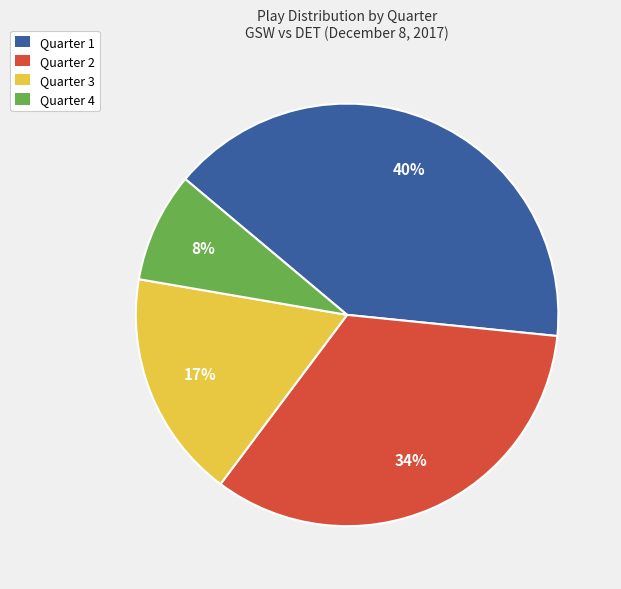

Which slice is the largest?

Quarter 1